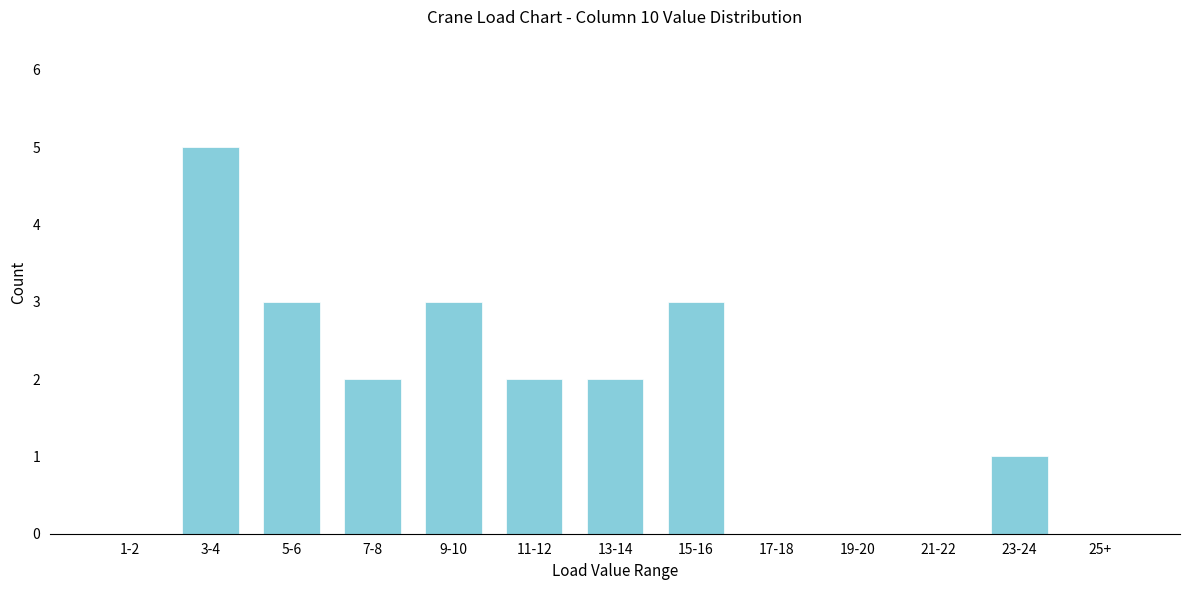

Reading left to right, transcribe all the data shown in this chart.

1-2=0	3-4=5	5-6=3	7-8=2	9-10=3	11-12=2	13-14=2	15-16=3	17-18=0	19-20=0	21-22=0	23-24=1	25+=0